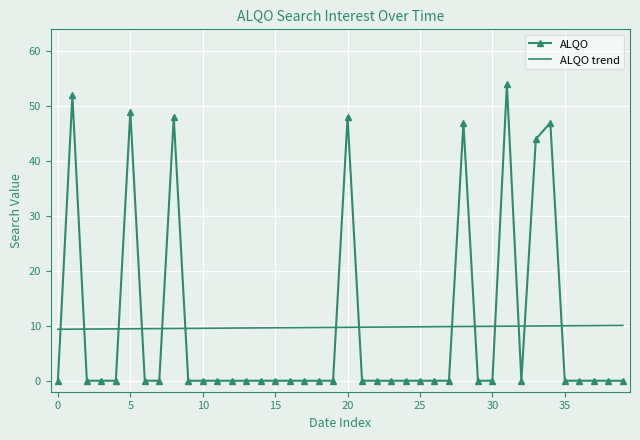

How many intersections are there between ALQO and ALQO trend?

14